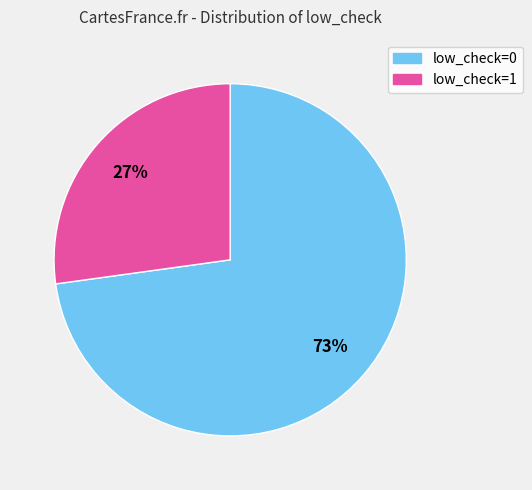

Do low_check=0 and low_check=1 together represent more than half of the pie?

Yes